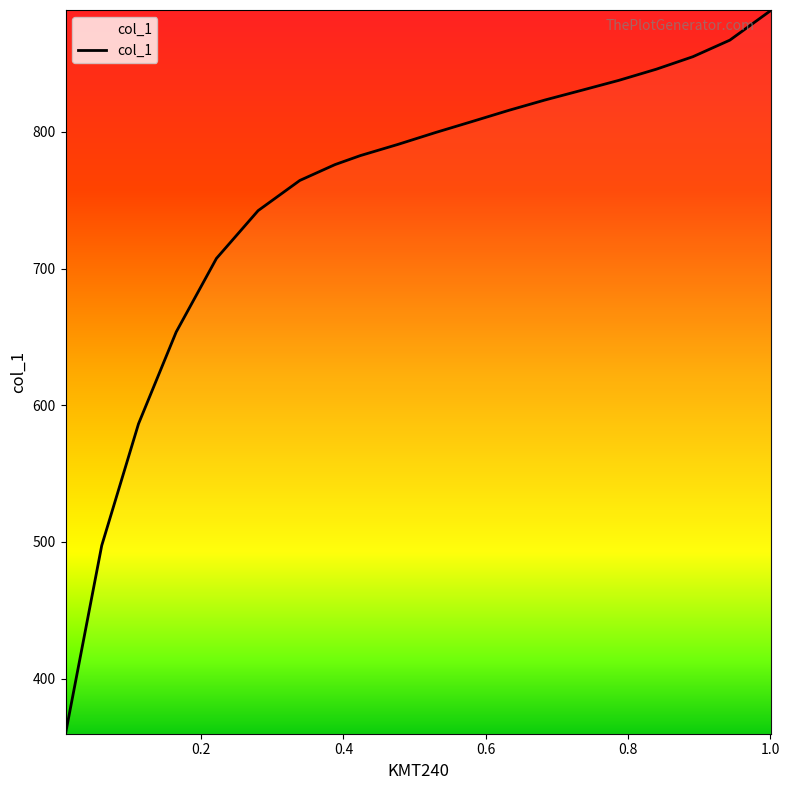

What is the smallest value displayed?

359.7